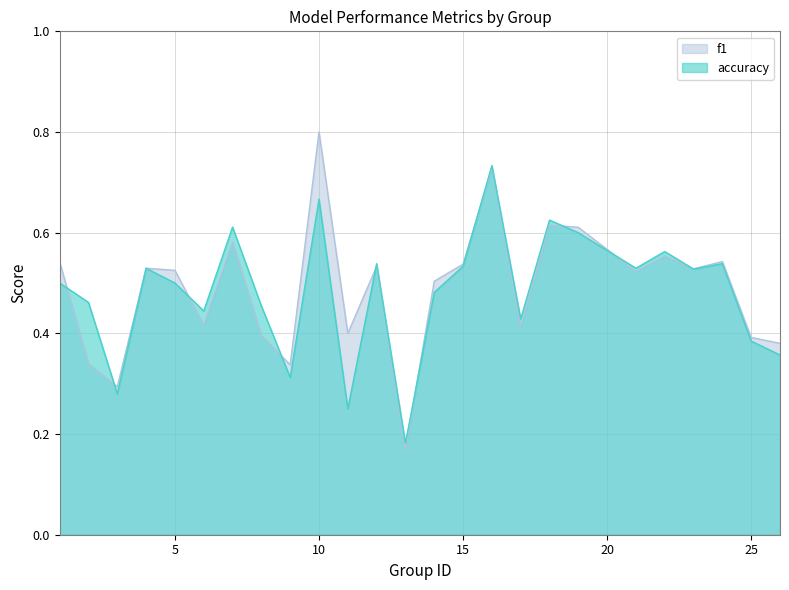

How many lines are shown in the chart?

2